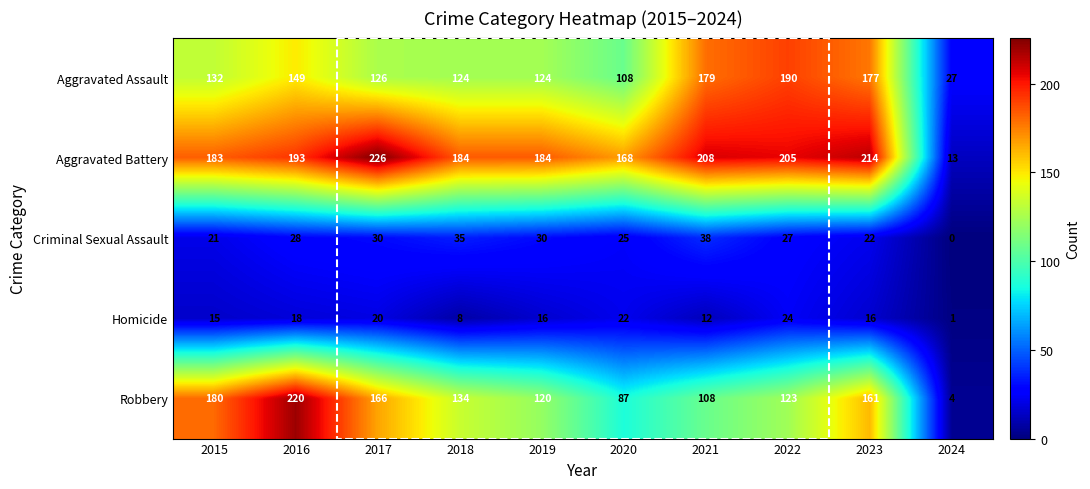

Which label corresponds to the largest value in the chart?

2017